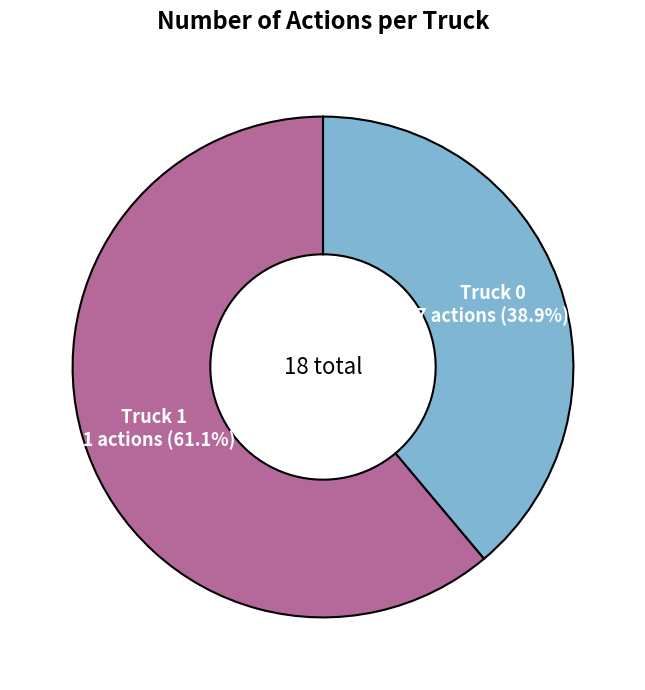

Is there any slice that represents more than half of the pie?

Yes